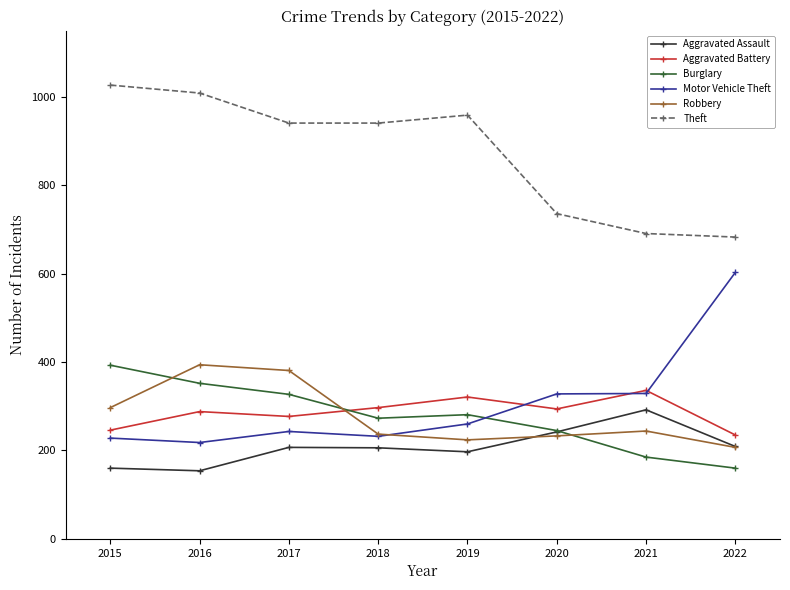

How many lines are shown in the chart?

6